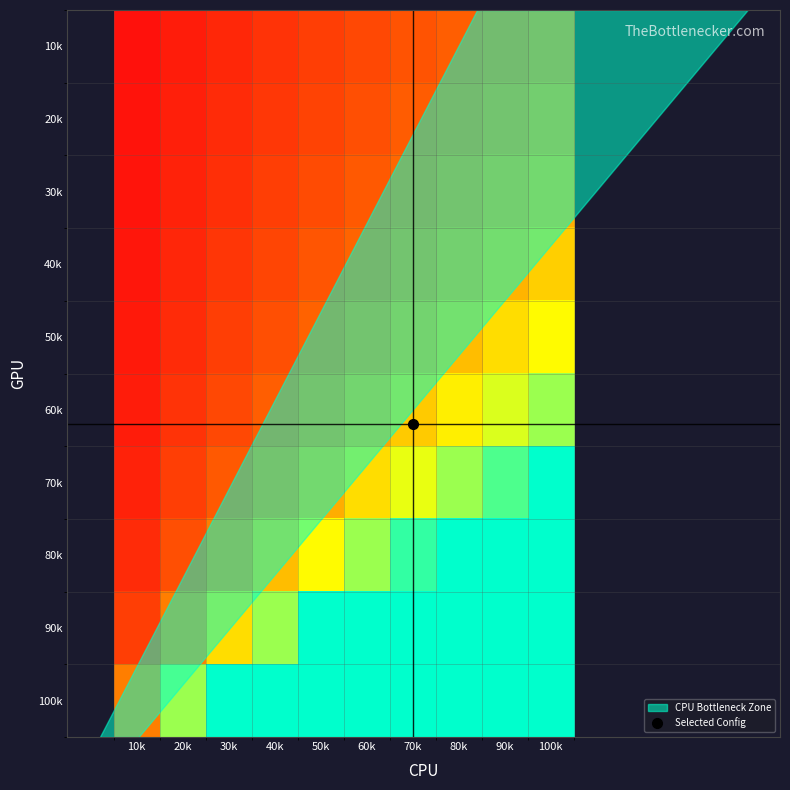

At which category is the sum across all series the highest?

100k